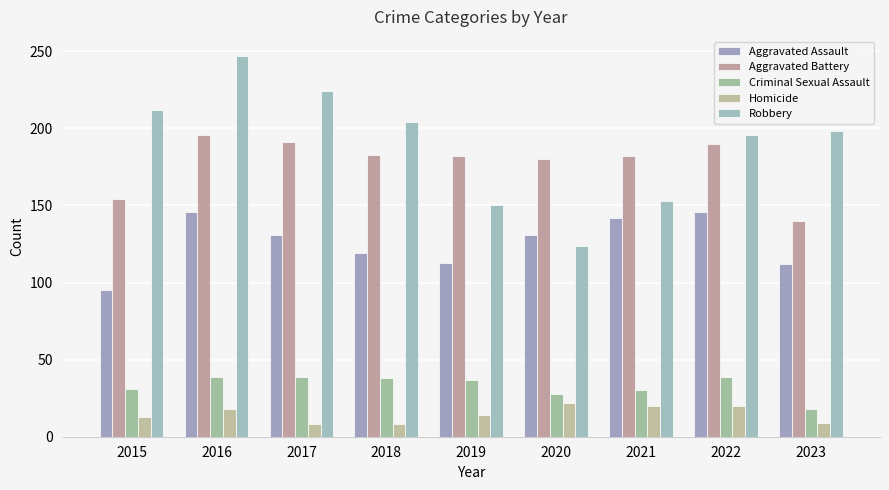

What is the sum of all Criminal Sexual Assault values?

299